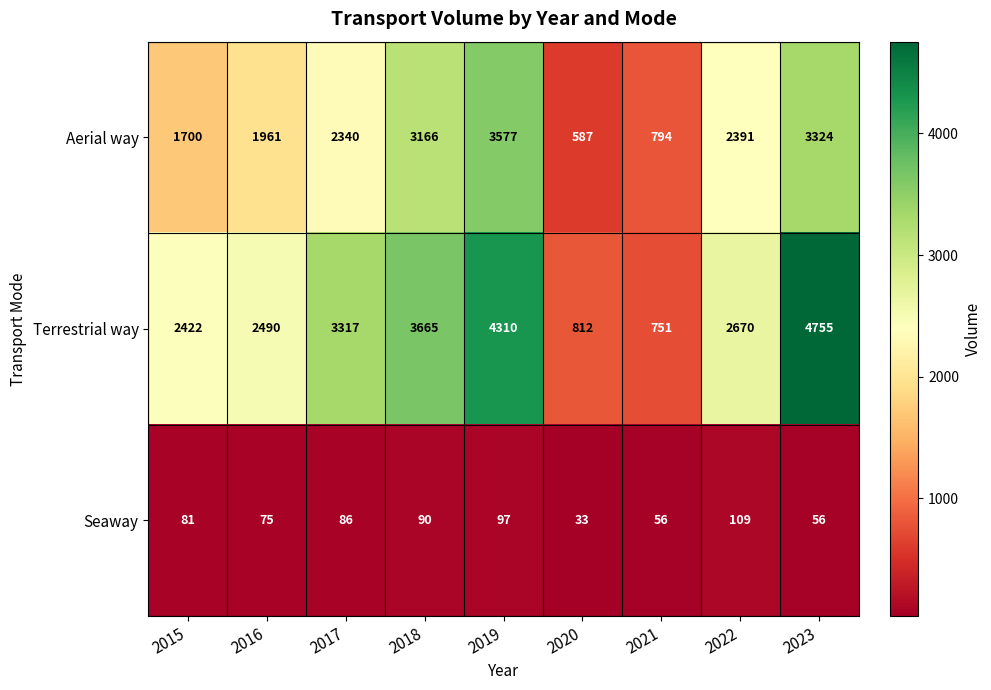

Reading right to left, list all the values displayed in this chart.

Aerial way: 3324	2391	794	587	3577	3166	2340	1961	1700
Terrestrial way: 4755	2670	751	812	4310	3665	3317	2490	2422
Seaway: 56	109	56	33	97	90	86	75	81